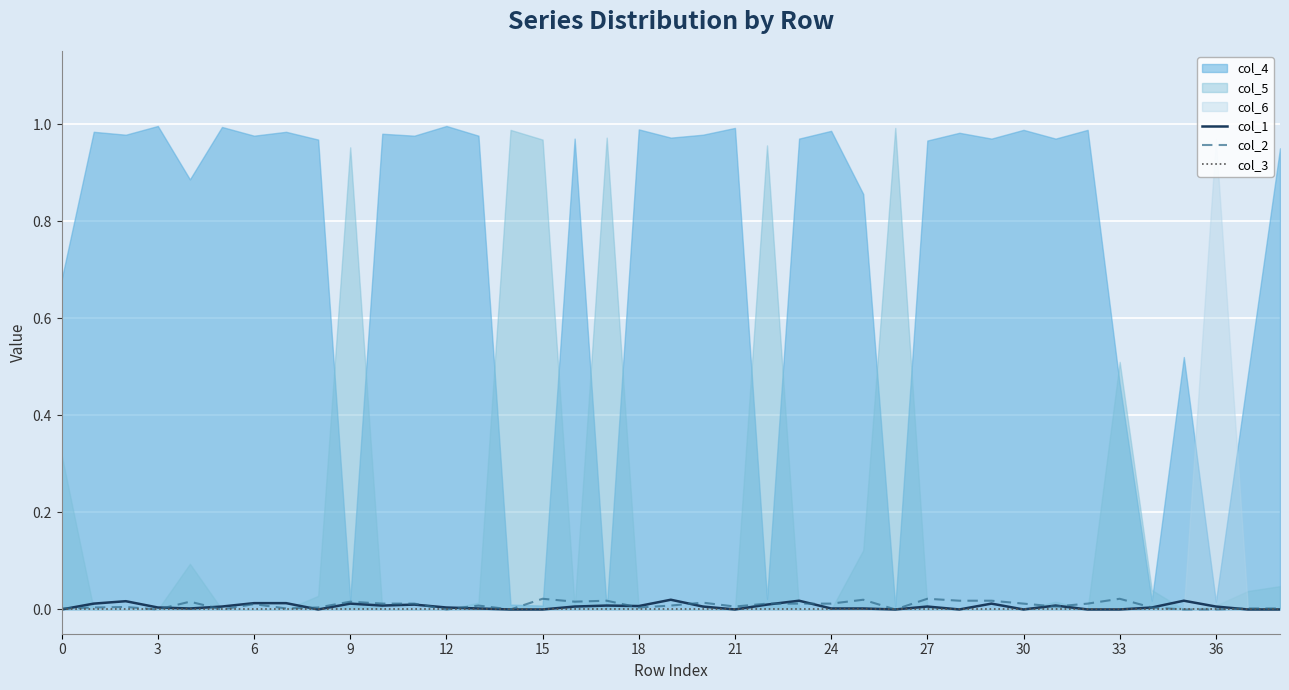

The col_1 series shows 0.0 at 12. True or false?

True